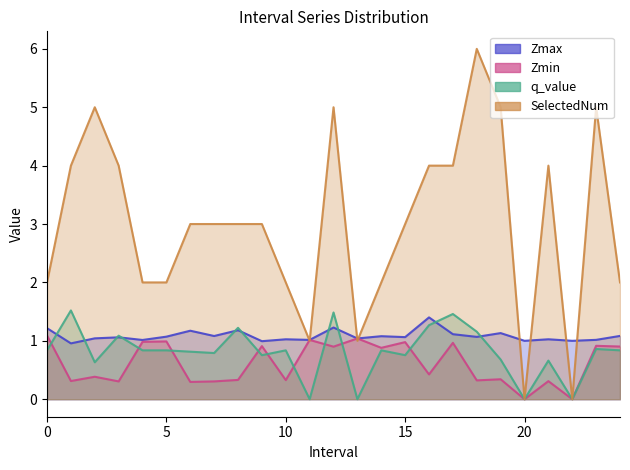

Which series has the widest spread of values?

SelectedNum